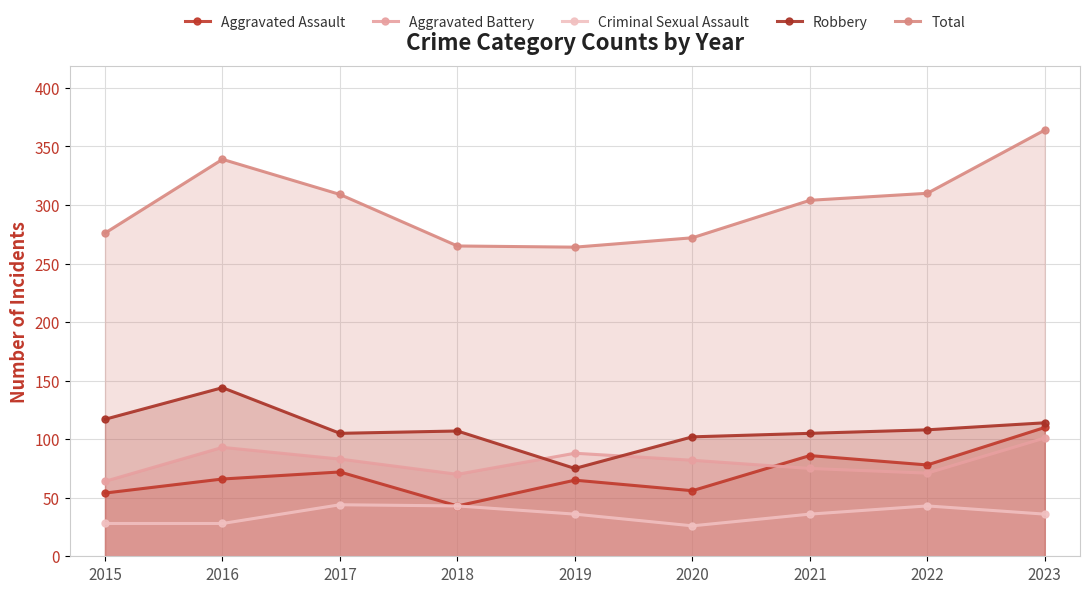

At which category is the sum across all series the highest?

2023